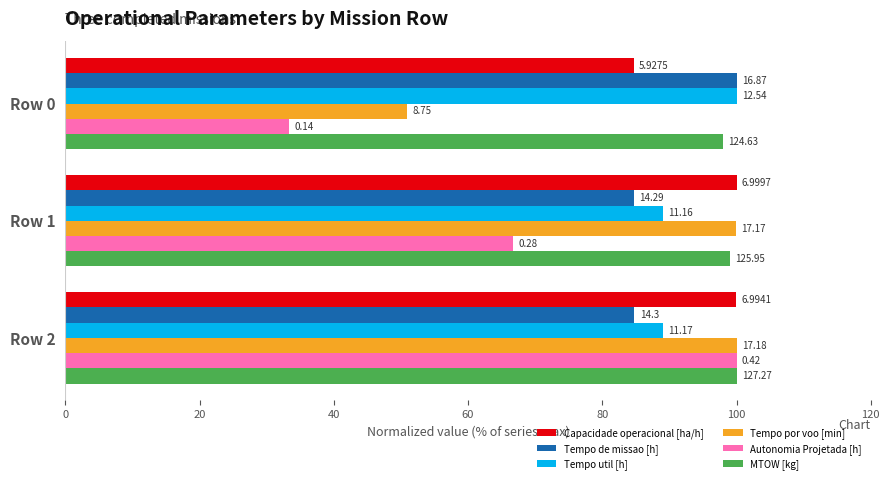

At how many categories does at least one series exceed 64?

3